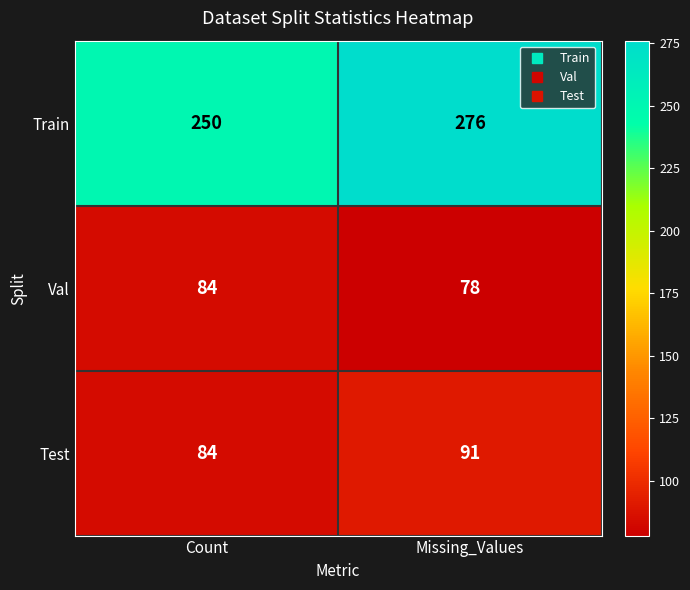

At how many categories does at least one series exceed 152?

2